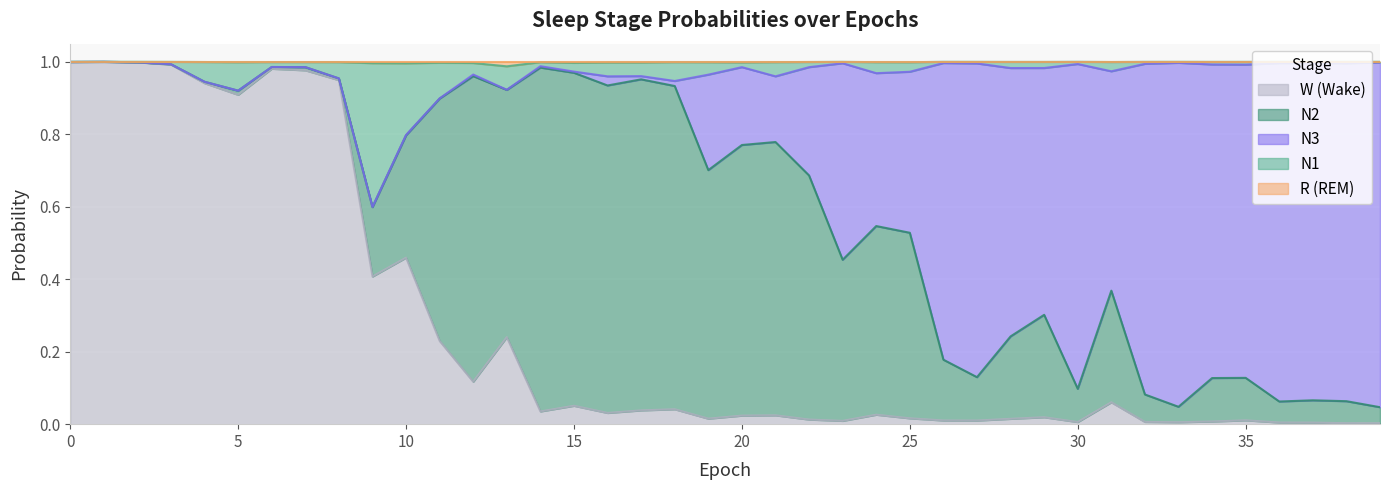

What is the approximate value of W at 1?

1.0